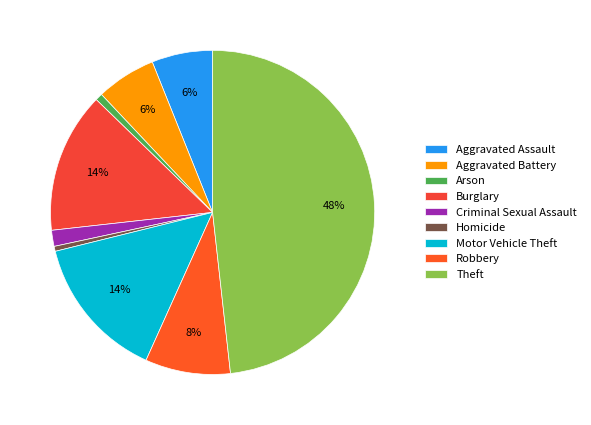

Does any single category account for the majority?

No